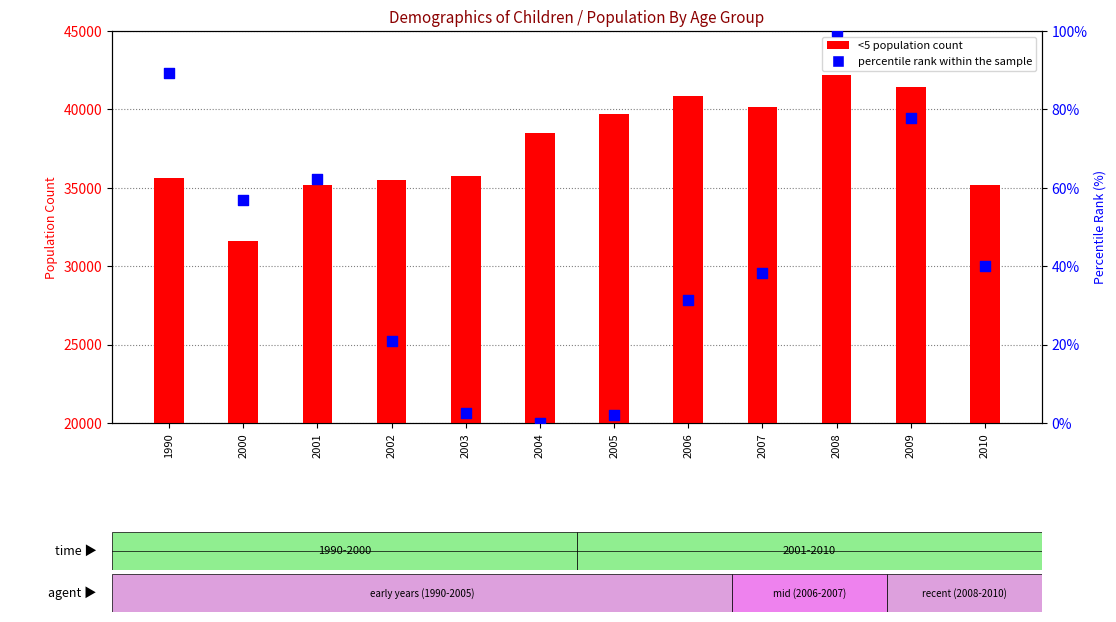

At which category is the sum across all series the highest?

2008